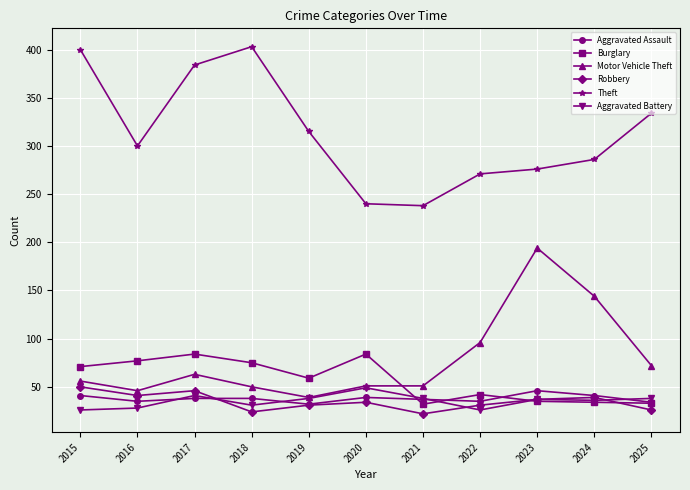

Is it true that Robbery equals 20 at 2020?

False